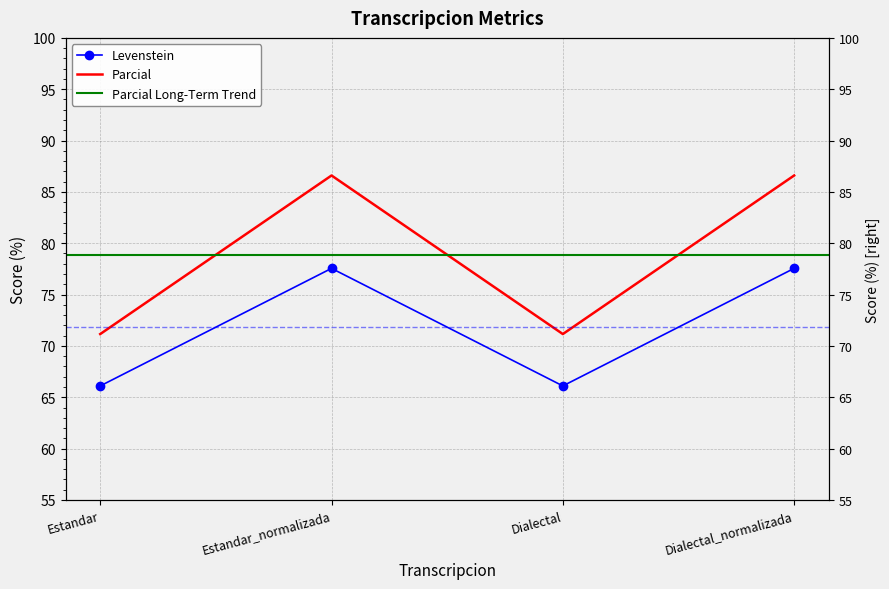

Where is the first local minimum for Levenstein?

Dialectal